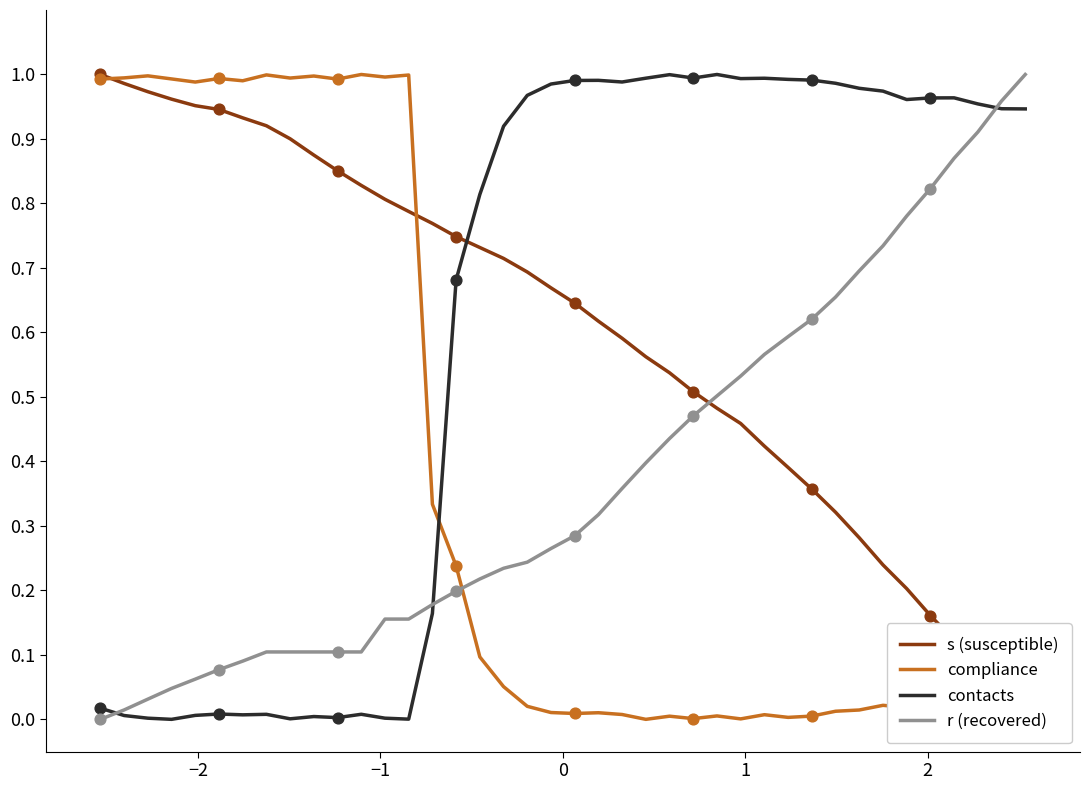

Which series has the widest spread of Y values?

s (susceptible)